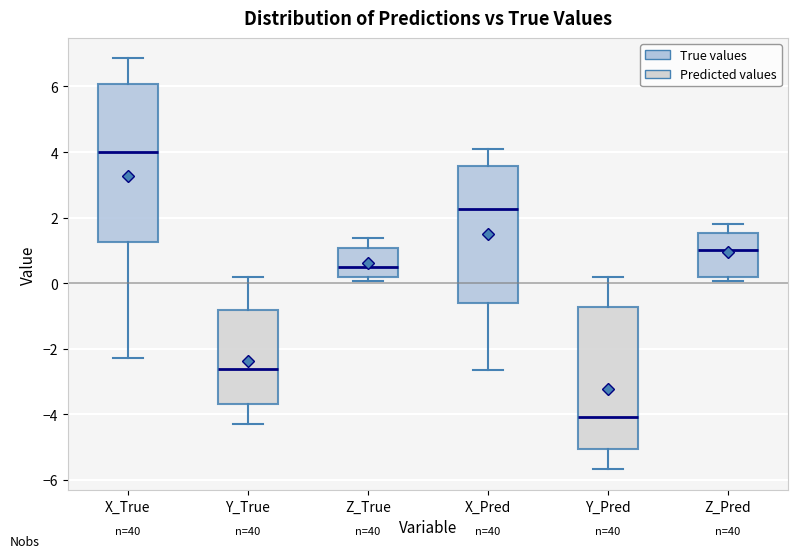

Reading left to right, transcribe this box plot: for each box, give where its median line is, the range the box spans, and where its two whiskers end, as read against the y-axis. The values are not printed on the chart, so give them approximately, as read against the axis.

X_True: median 4.0, box 1.2 to 6.0, whiskers -2.2 to 6.8
Y_True: median -2.6, box -3.6 to -0.8, whiskers -4.2 to 0.2
Z_True: median 0.6, box 0.2 to 1.0, whiskers 0.0 to 1.4
X_Pred: median 2.2, box -0.6 to 3.6, whiskers -2.6 to 4.0
Y_Pred: median -4.0, box -5.0 to -0.8, whiskers -5.6 to 0.2
Z_Pred: median 1.0, box 0.2 to 1.6, whiskers 0.0 to 1.8